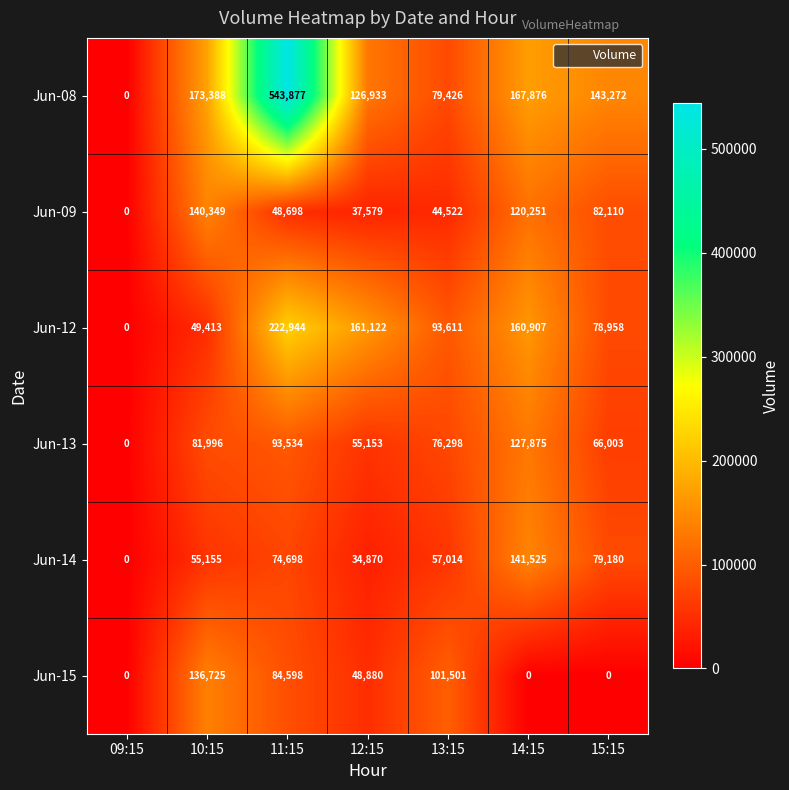

Between 09:15 and 14:15, which series saw the biggest shift?

Jun-08